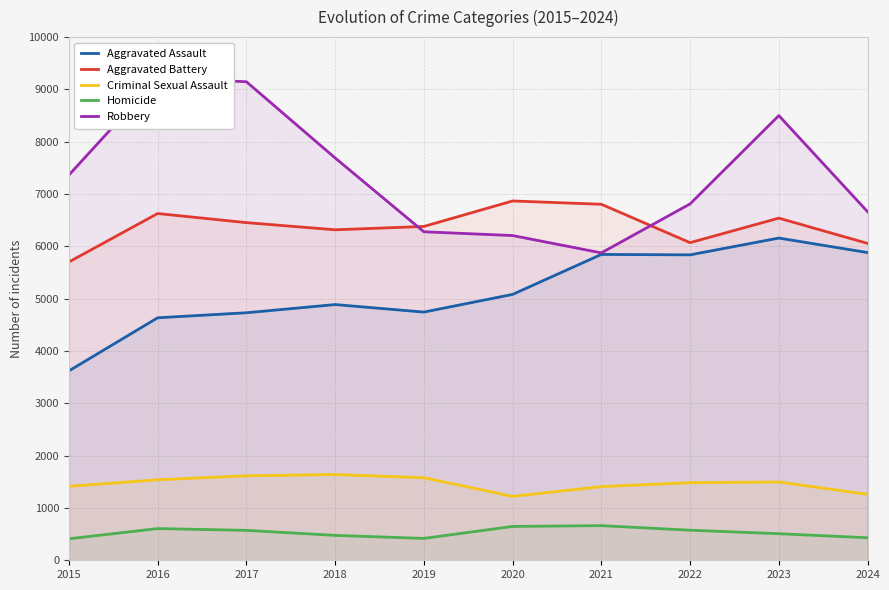

Rank the series by their maximum value, from lowest to highest.

Homicide, Criminal Sexual Assault, Aggravated Assault, Aggravated Battery, Robbery